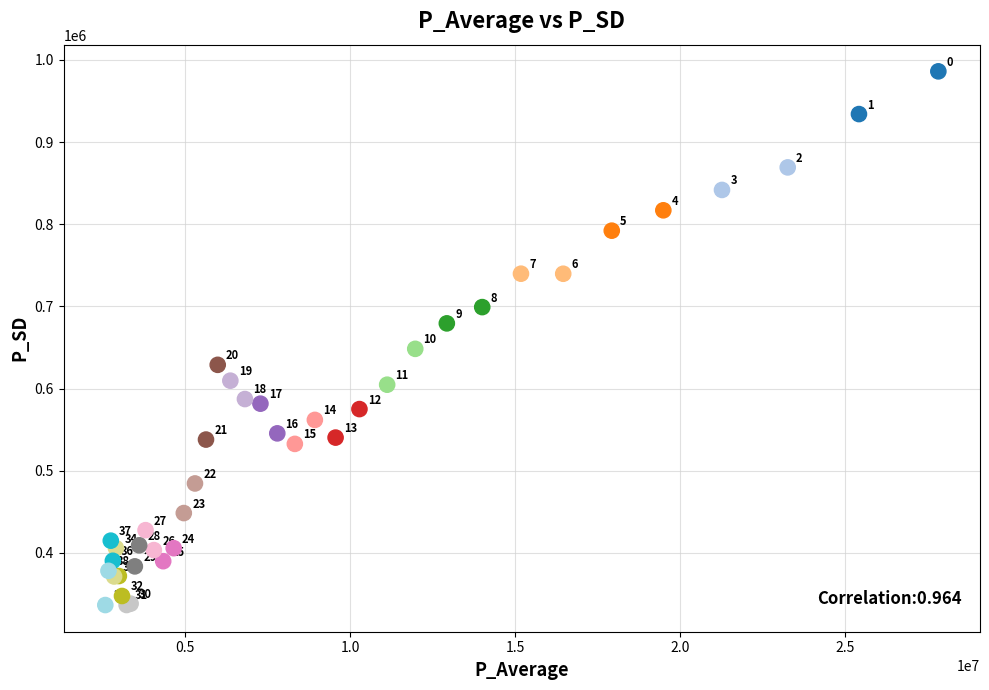

What Y value in the scatter plot is closest to 661303?

648351.8